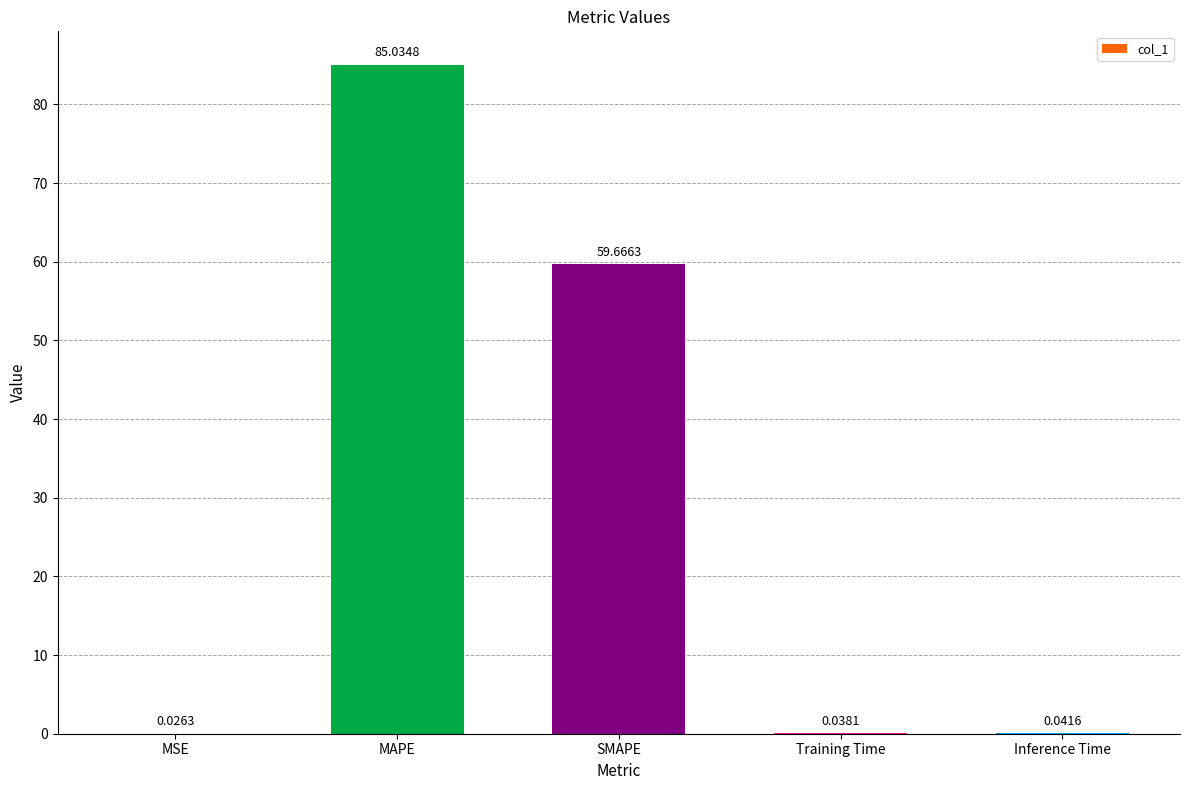

At which label is the value closest to 42?

SMAPE